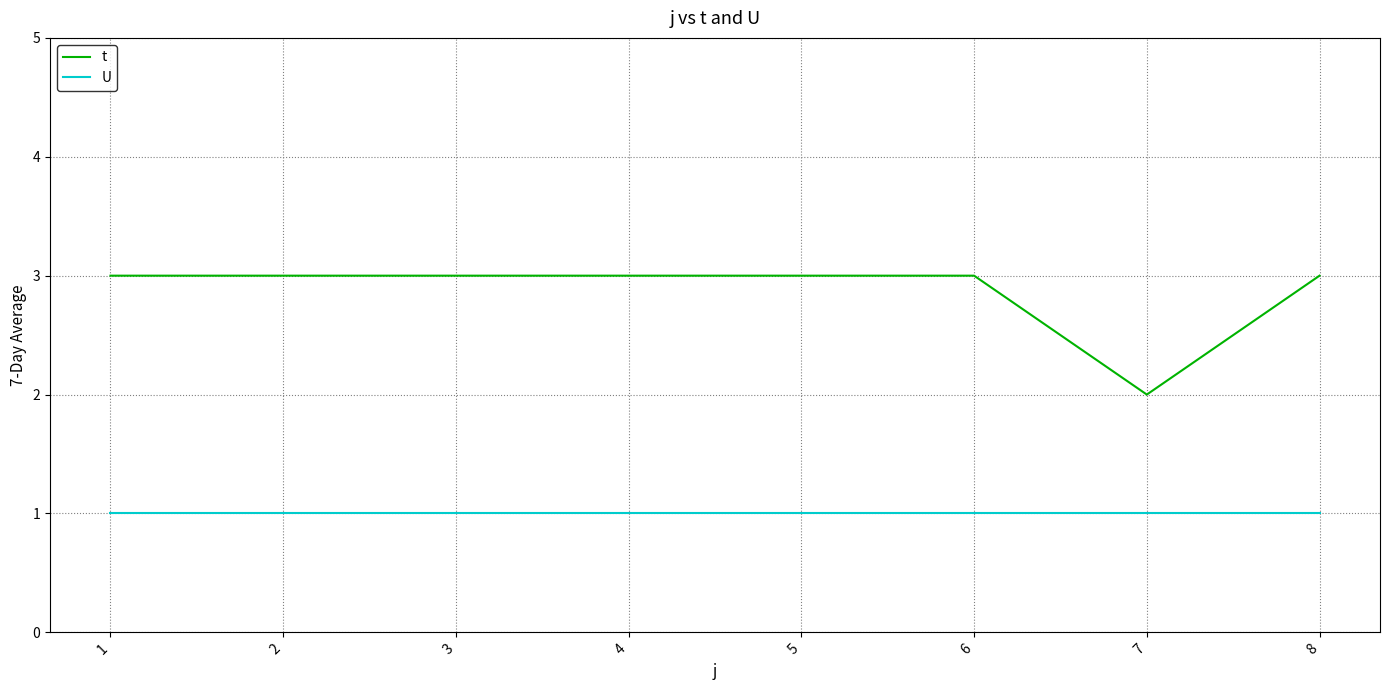

What is the spread (max minus min) of values at 6?

2